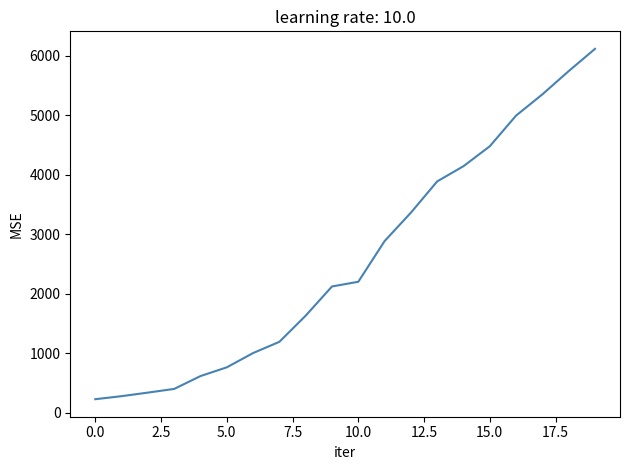

How many categories are shown in the chart?

20